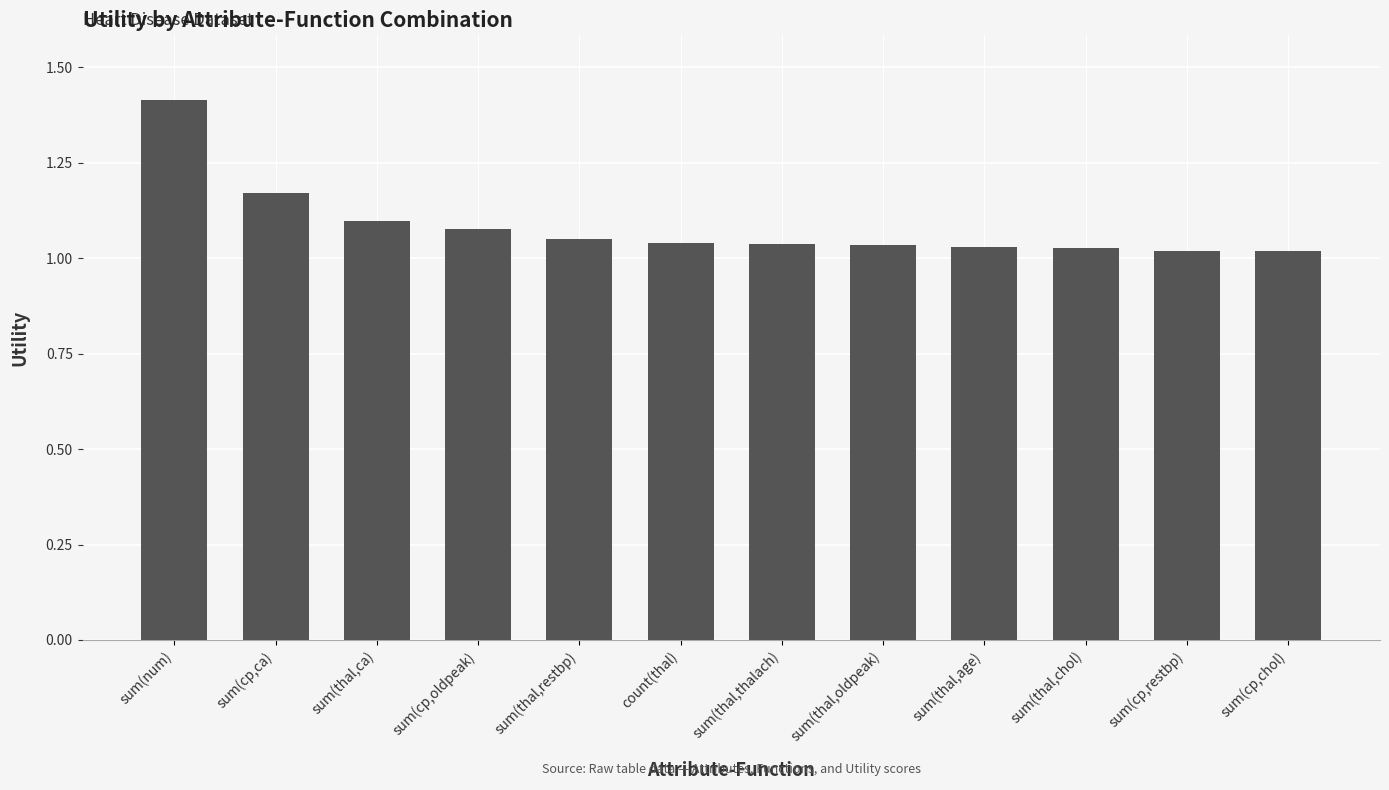

What is the change in value from sum(cp,ca) to sum(thal,chol)?

-0.1